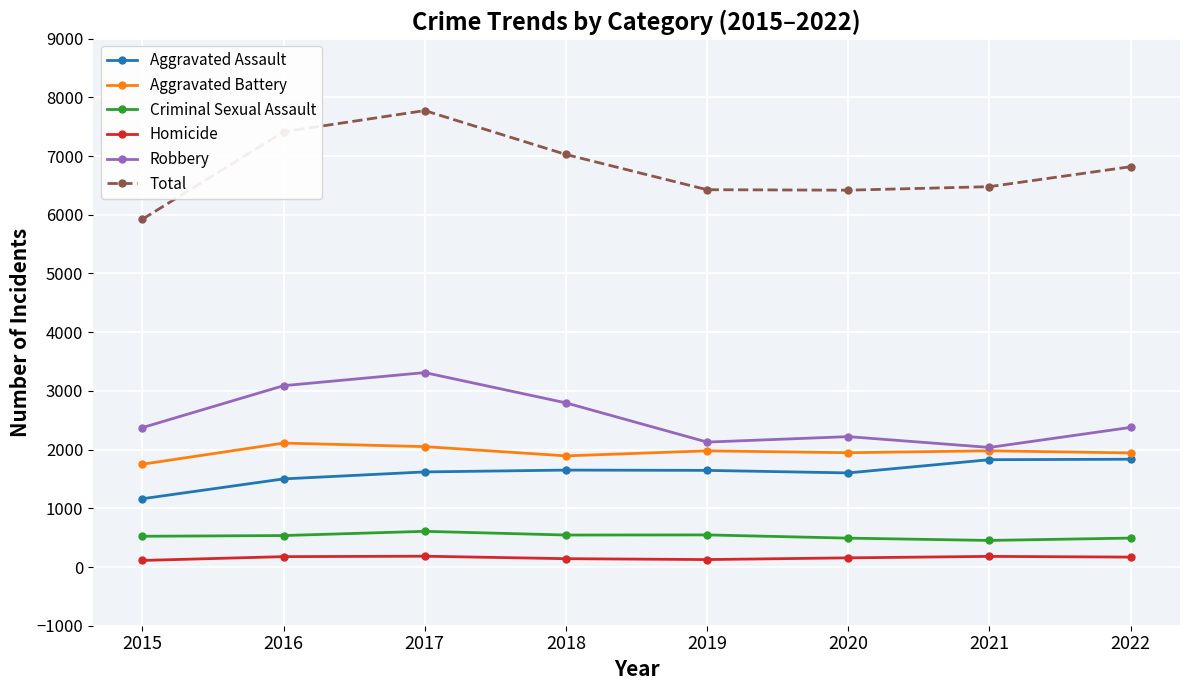

What is the highest value of the Total series?

7775